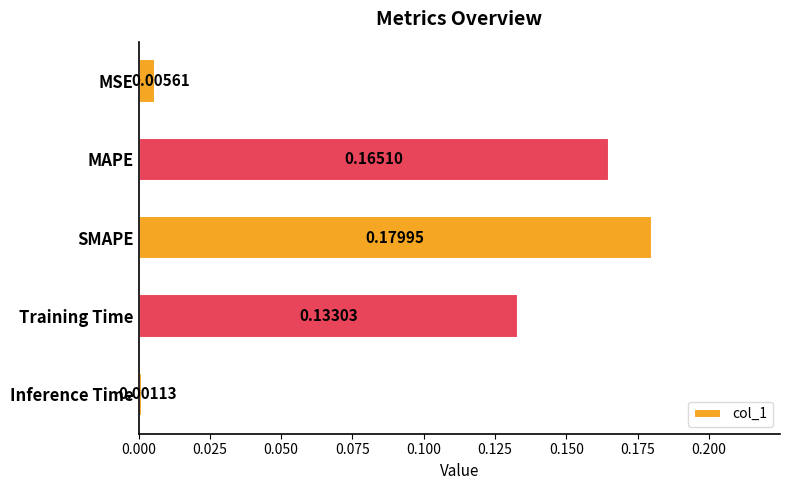

What is the label of the 4th bar from the top?

Training Time